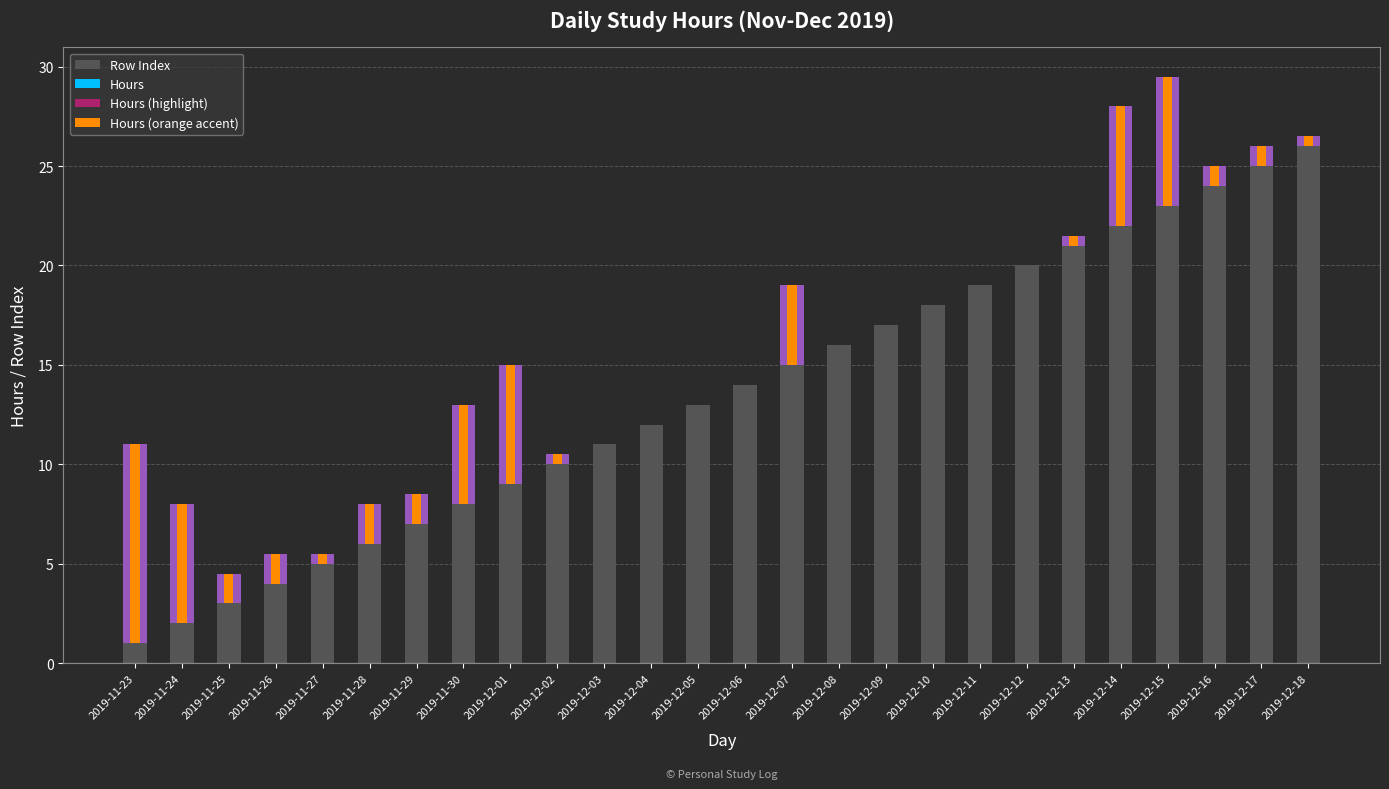

What is the sum of all Hours values?

54.0